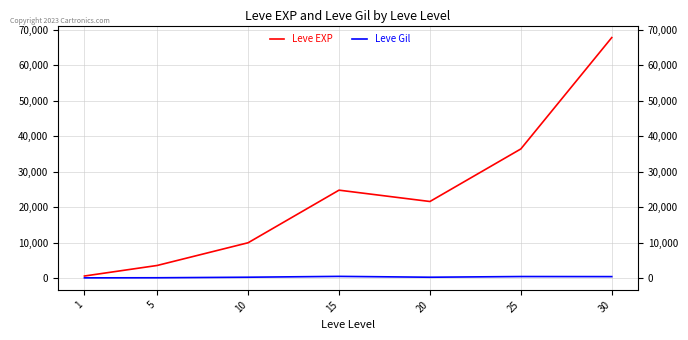

What is the average value of the Leve Gil series?

330